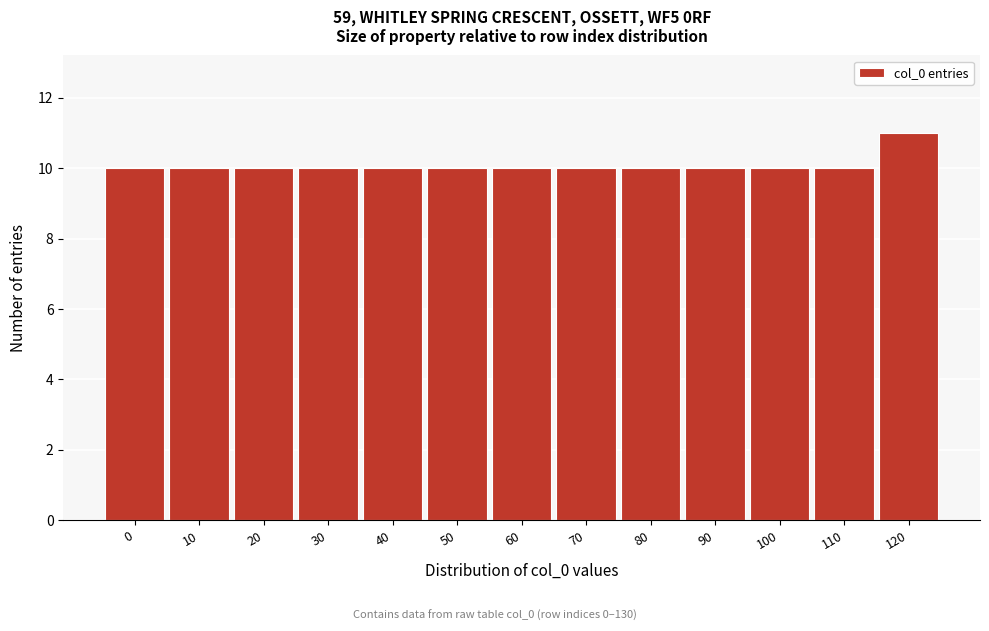

Reading left to right, list all the values displayed in this chart.

10	10	10	10	10	10	10	10	10	10	10	10	11